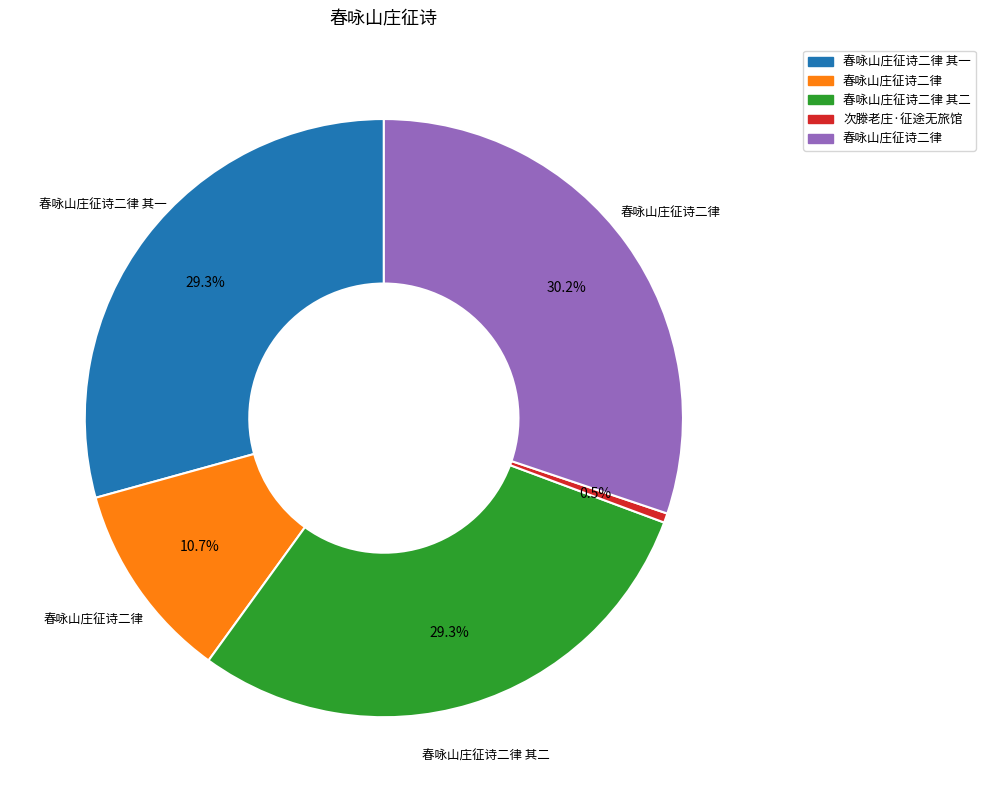

Is there any slice that represents more than half of the pie?

No